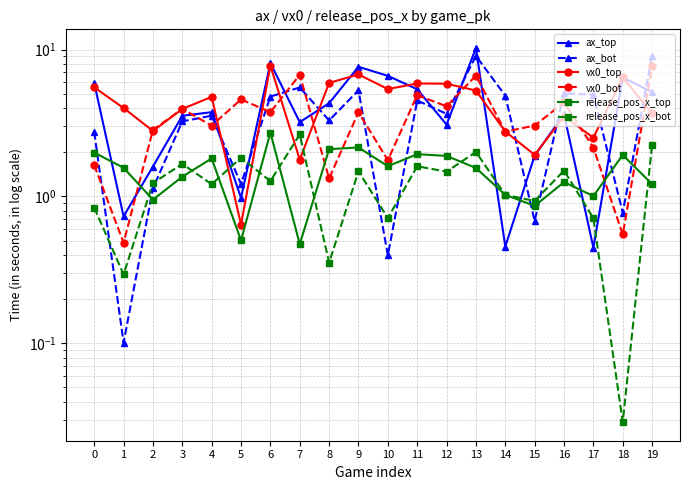

The value of vx0_bot at 10 is 2.8. True or false?

False